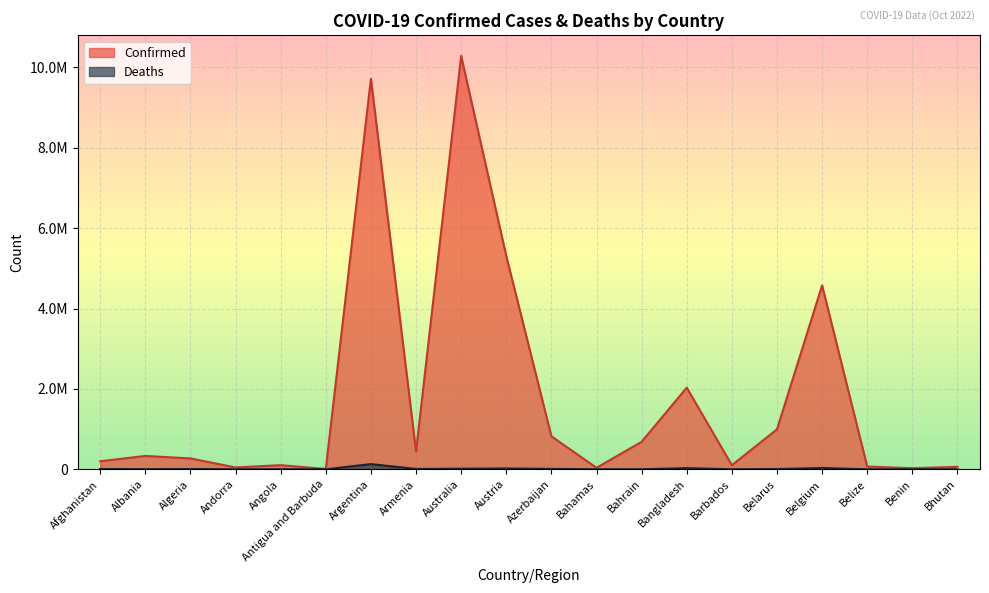

Reading right to left, what are all the values shown in this chart?

Confirmed: Bhutan=62200	Benin=27782	Belize=68909	Belgium=4575519	Belarus=994037	Barbados=102609	Bangladesh=2031451	Bahrain=684545	Bahamas=37318	Azerbaijan=822427	Austria=5306372	Australia=10281387	Armenia=444482	Argentina=9713594	Antigua and Barbuda=9106	Angola=103131	Andorra=46366	Algeria=270722	Albania=332555	Afghanistan=200846
Deaths: Bhutan=21	Benin=163	Belize=686	Belgium=32746	Belarus=7118	Barbados=560	Bangladesh=29389	Bahrain=1521	Bahamas=833	Azerbaijan=9931	Austria=20895	Australia=15399	Armenia=8700	Argentina=129958	Antigua and Barbuda=146	Angola=1917	Andorra=155	Algeria=6881	Albania=3591	Afghanistan=7809